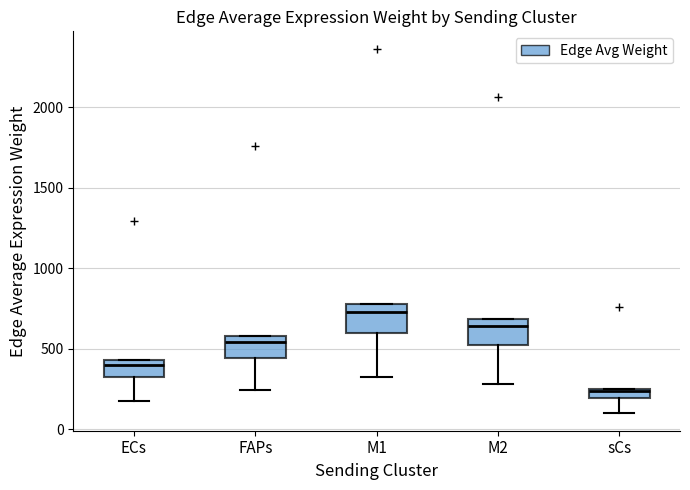

Which box has the lowest median line?

sCs